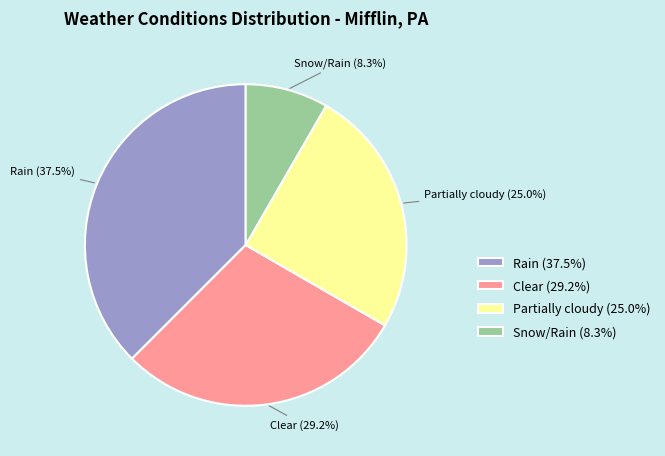

Is there any slice that represents more than half of the pie?

No